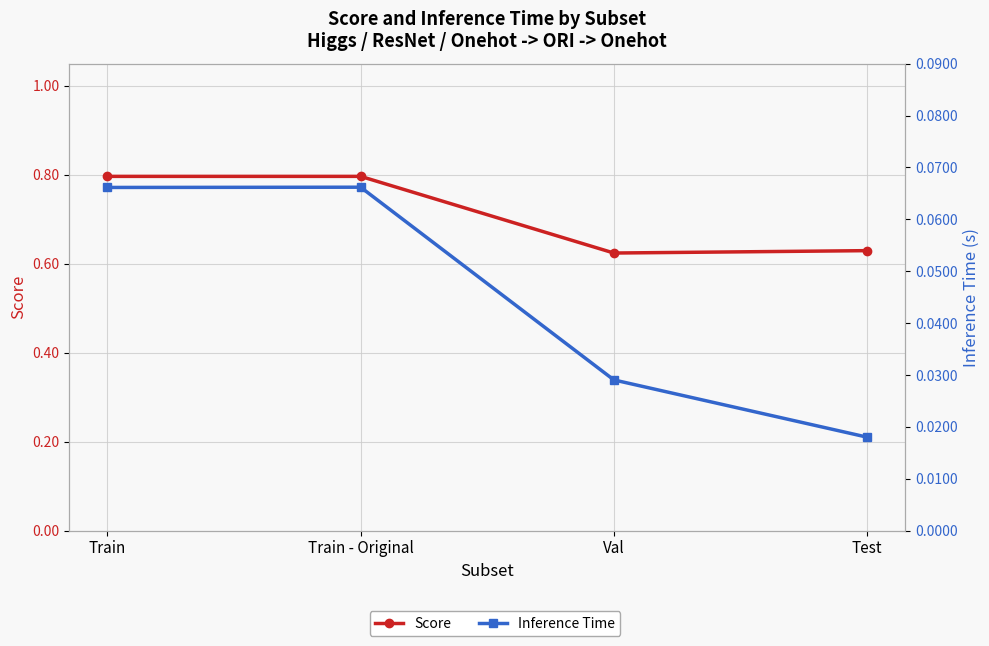

Reading left to right, extract all data points from this chart.

Score: Train=0.8	Train - Original=0.8	Val=0.6	Test=0.6
Inference Time: Train=0.1	Train - Original=0.1	Val=0.0	Test=0.0